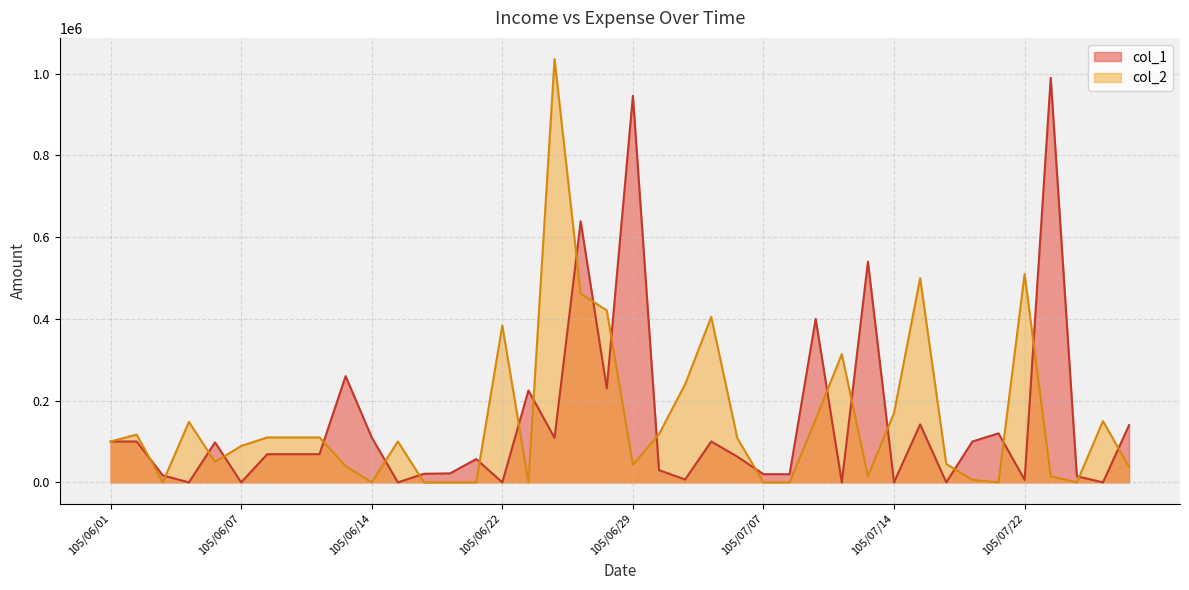

True or false: col_1 has a value of 690970 at 105/06/15.

False